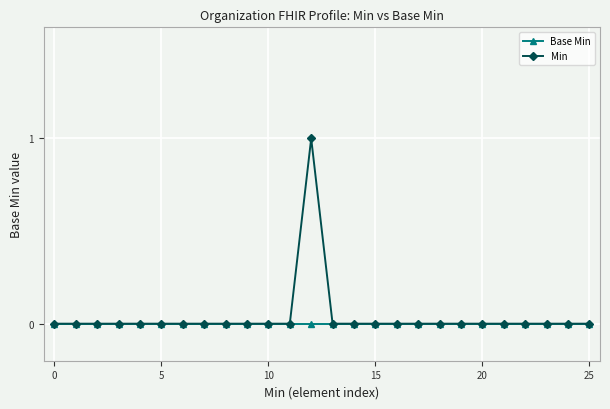

How many categories are shown in the chart?

26